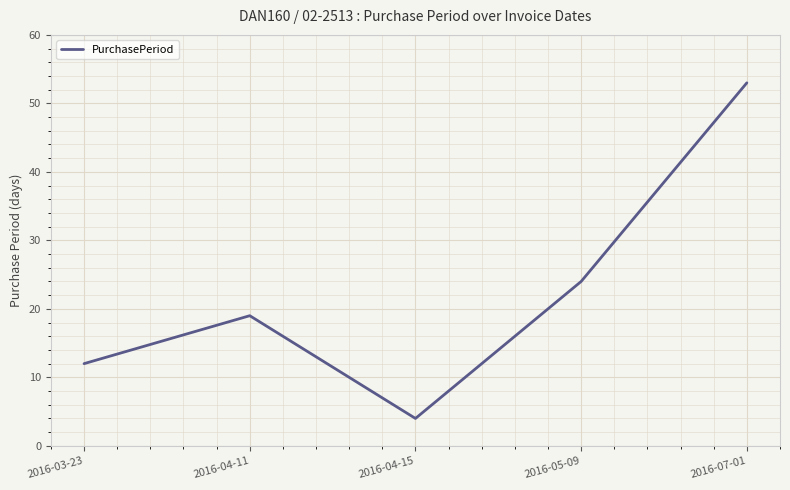

What is the ratio of the value at 2016-04-15 to the value at 2016-04-11?

0.2